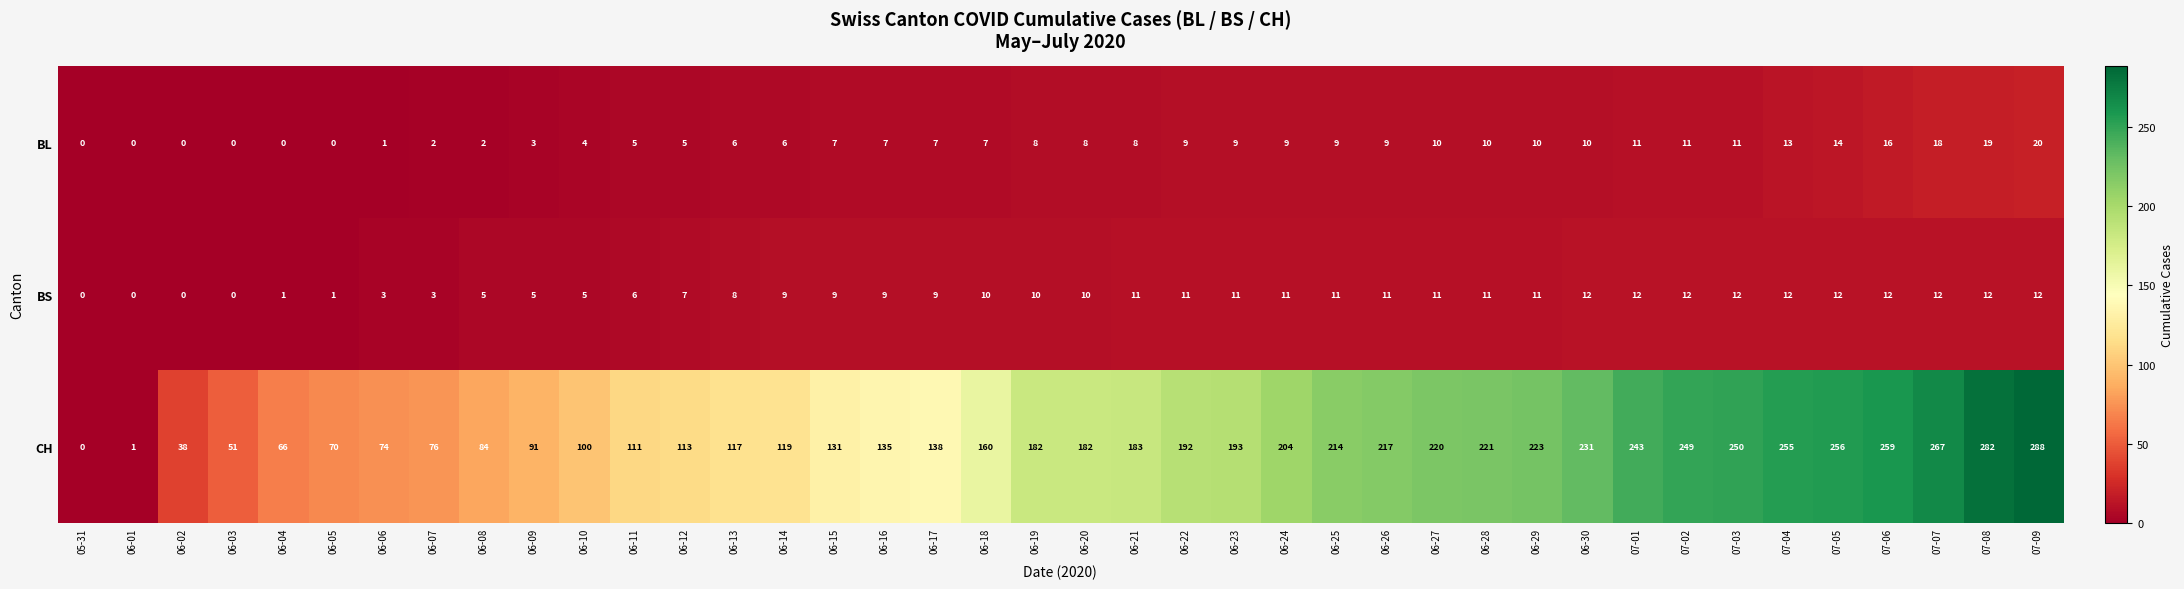

What is the approximate value of CH at 06-09, to the nearest 50?

100